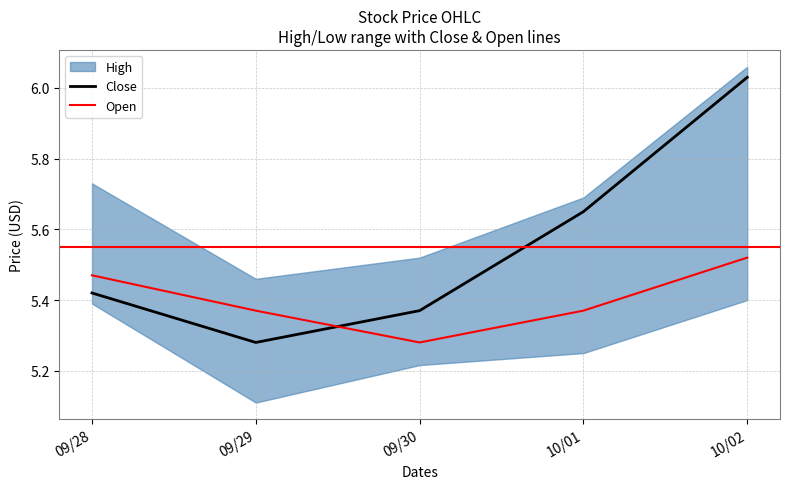

Reading left to right, what are all the values shown in this chart?

Close: 09/28=5.4	09/29=5.3	09/30=5.4	10/01=5.7	10/02=6.0
Open: 09/28=5.5	09/29=5.4	09/30=5.3	10/01=5.4	10/02=5.5